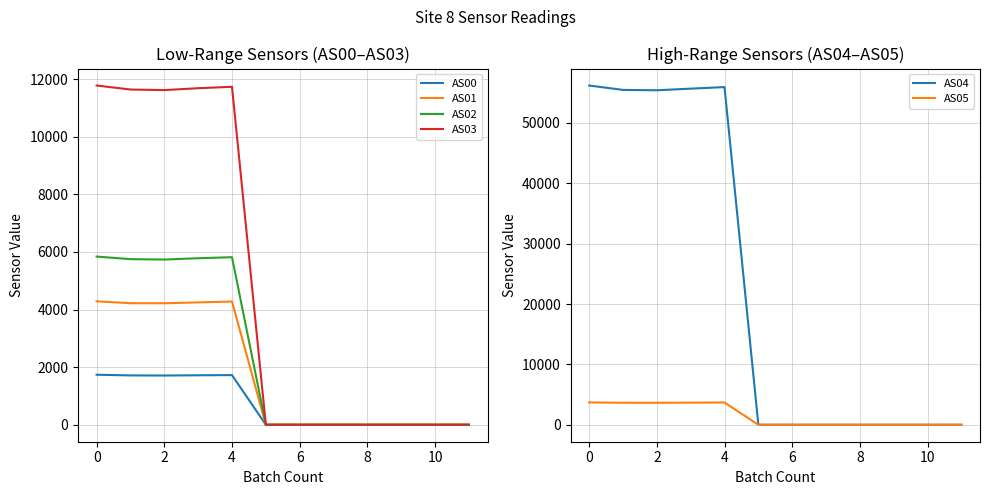

What is the label of the 10th point from the left?

9